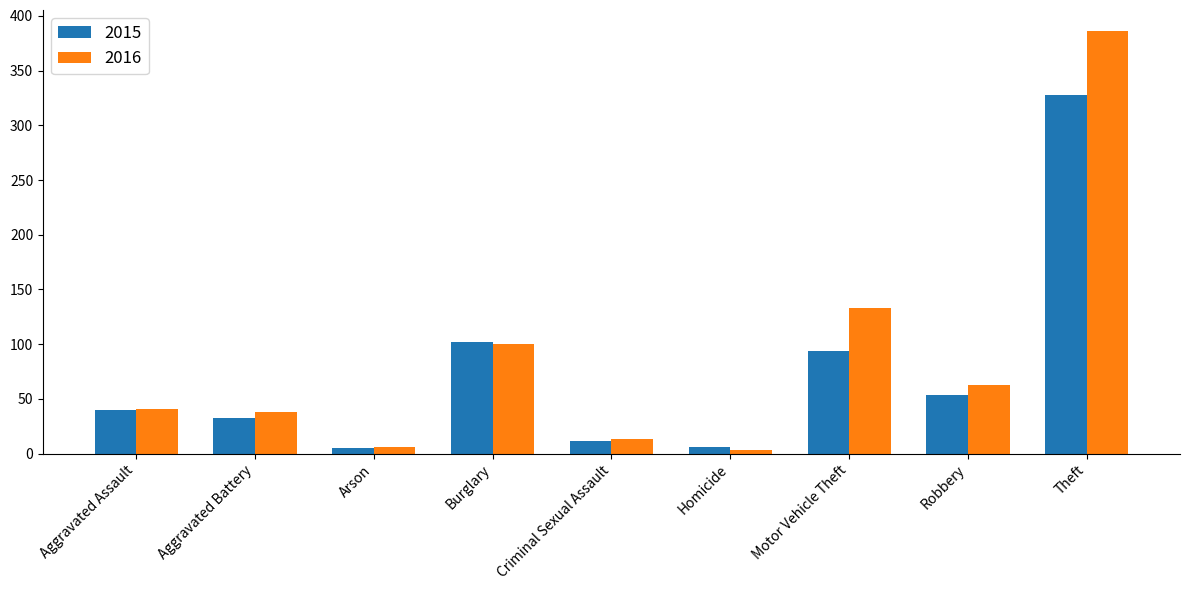

What position from the right is Aggravated Battery?

8